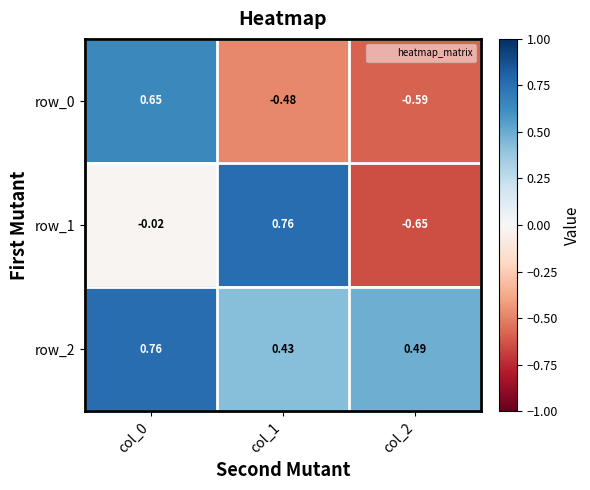

Is the value of row_2 at col_0 greater than the value of row_1 at col_0?

Yes